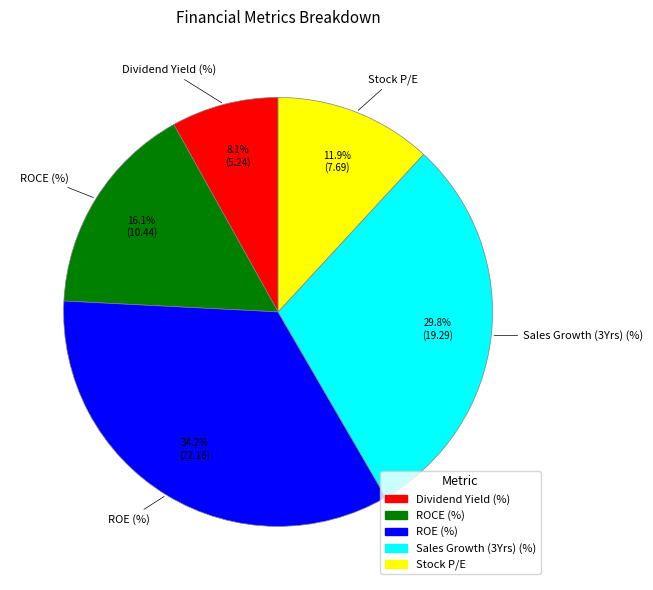

Which category has the biggest portion of the pie?

ROE (%)